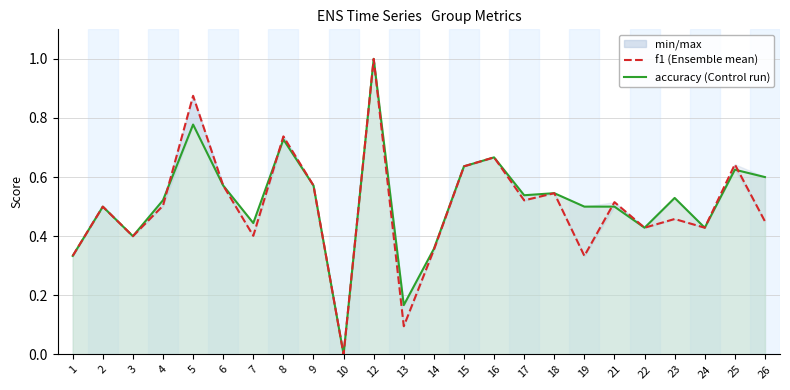

At which category does f1 reach its first local valley?

3